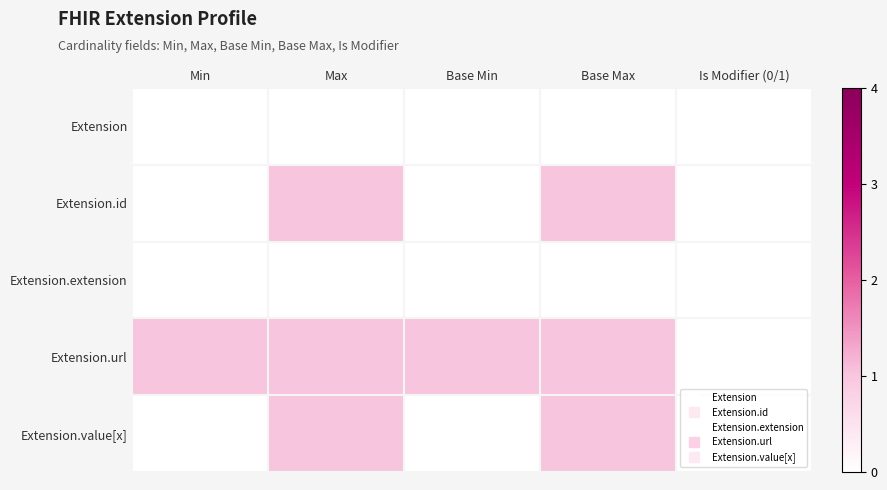

What is the total value across all series at Base Min?

1